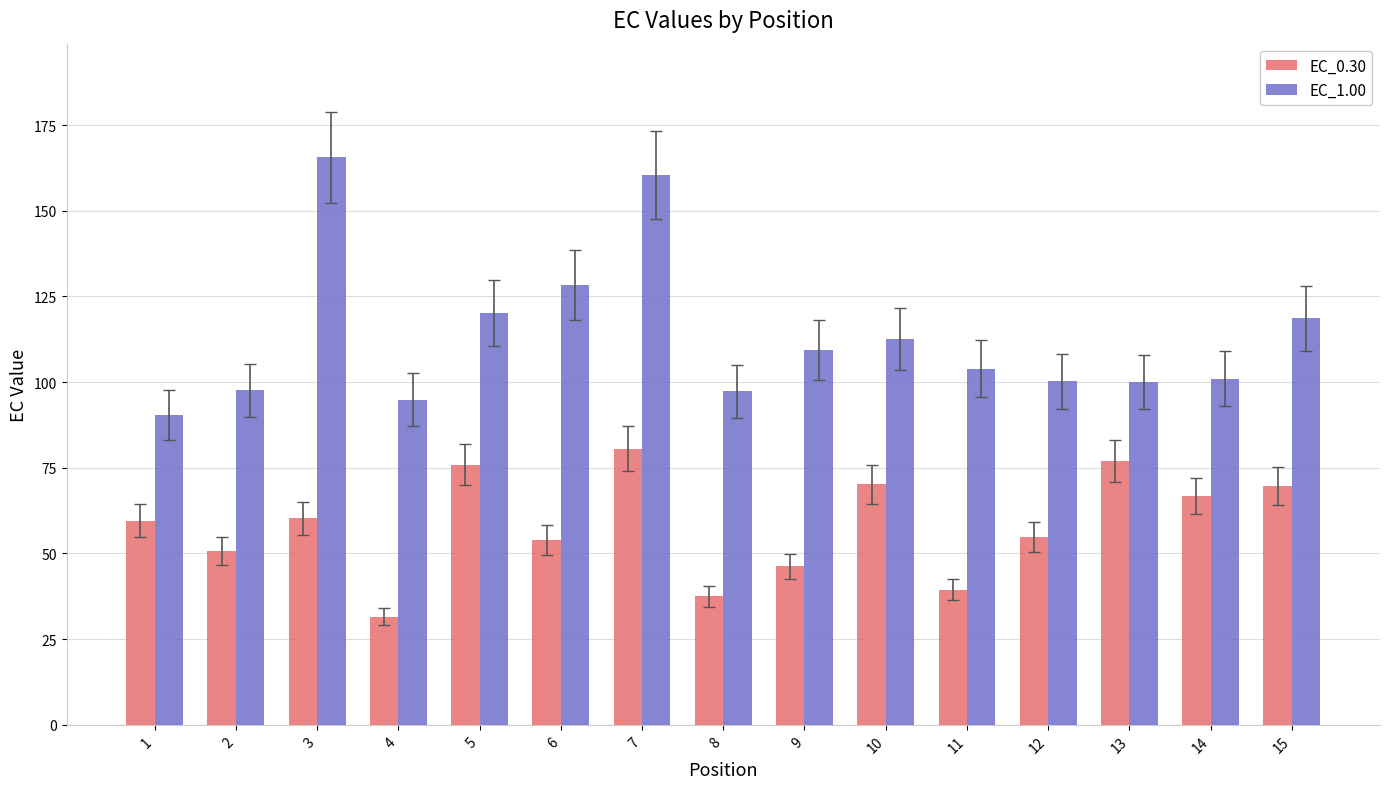

Which series has the largest total across all categories?

EC_1.00